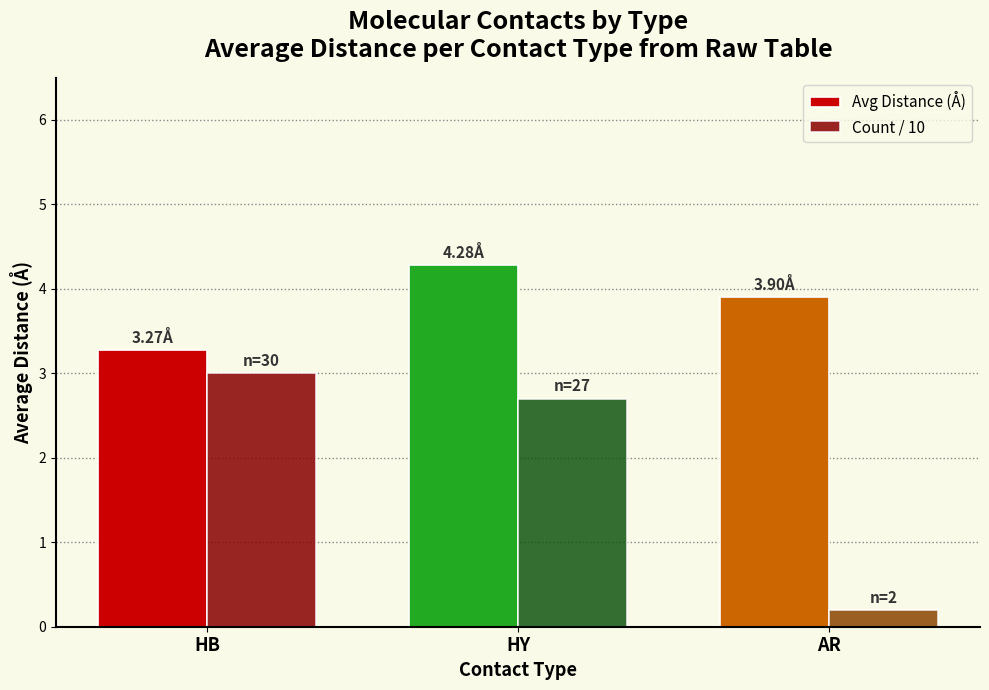

The Avg Distance (Å) series shows 5.8 at HB. True or false?

False